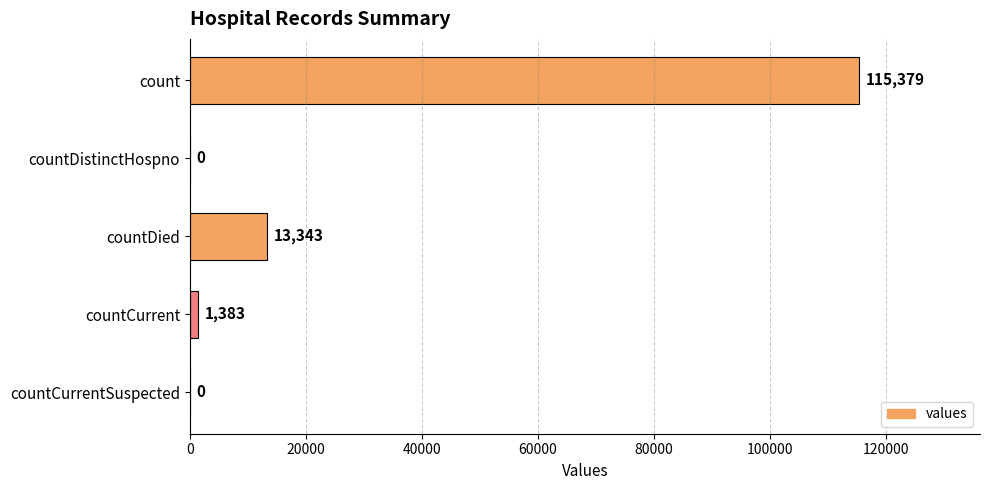

Between count and countCurrent, which is larger?

count